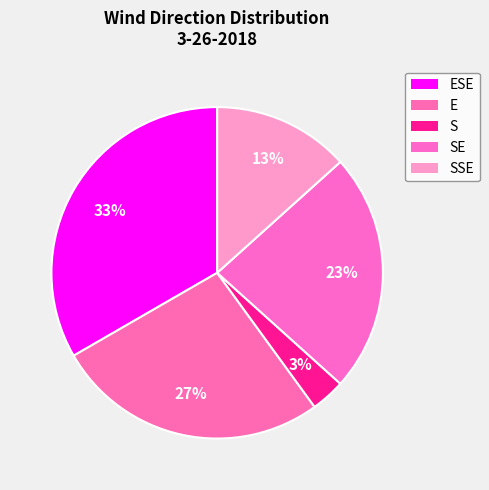

To the nearest percent, what is the difference between the largest and smallest slice percentages?

30%